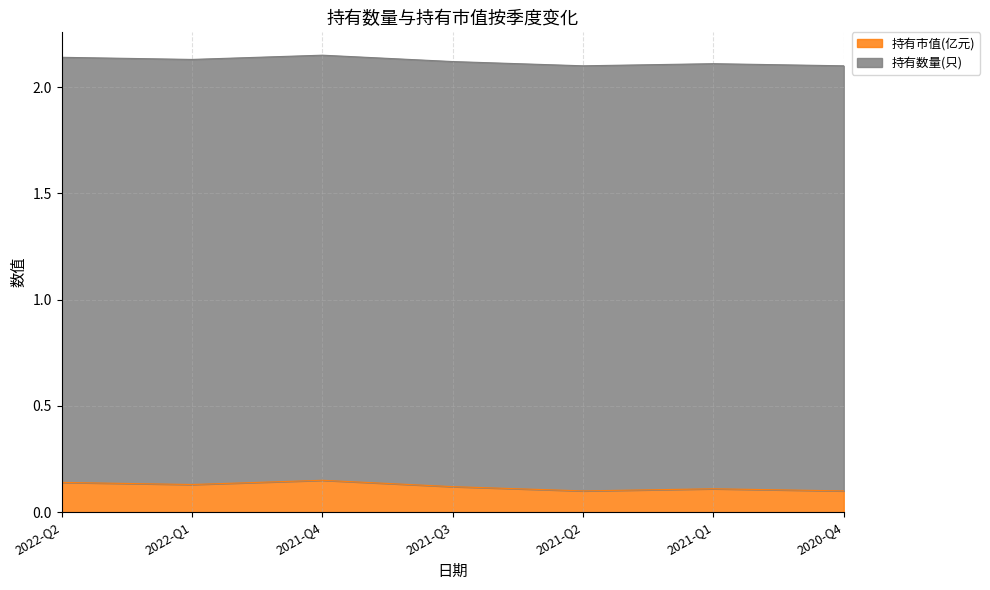

How many lines are shown in the chart?

2